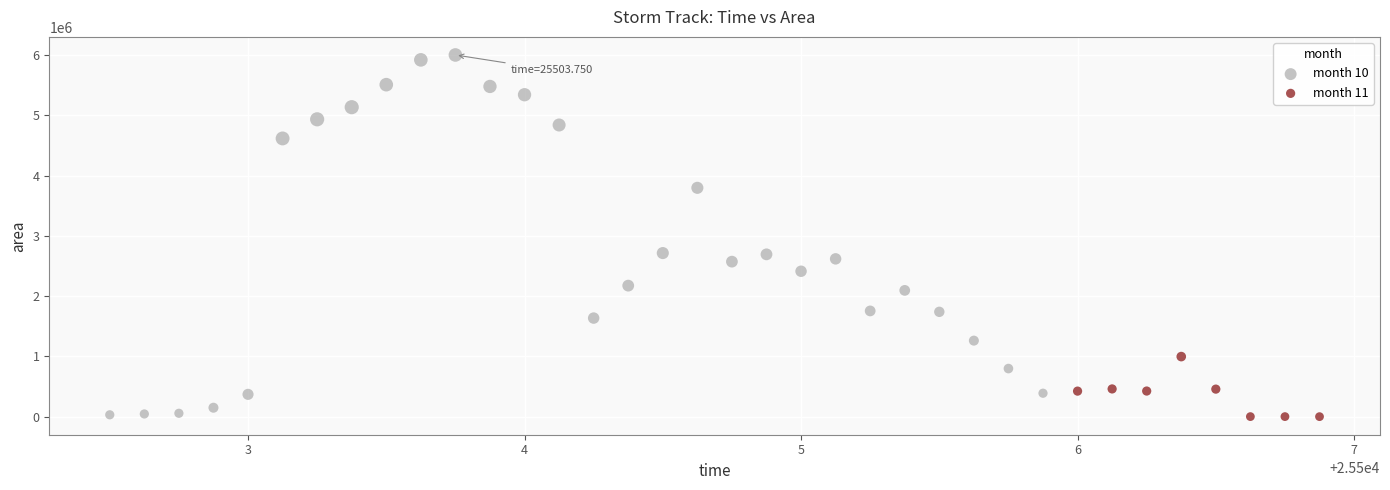

Which series contains the highest Y value?

month 10